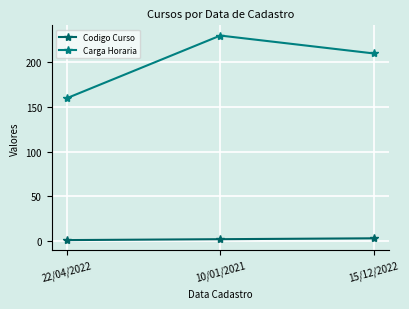

Which series has the widest spread of values?

Carga Horaria